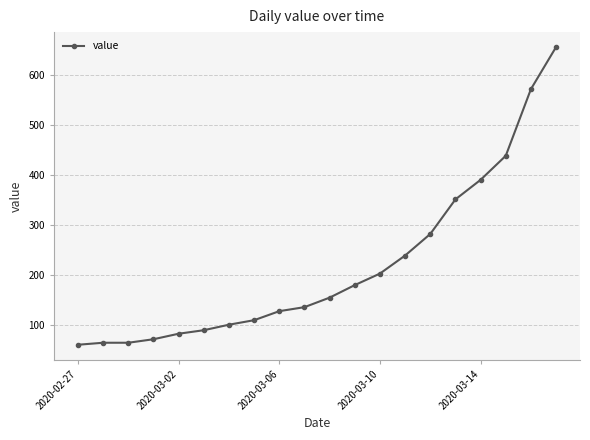

What is the smallest value displayed?

61